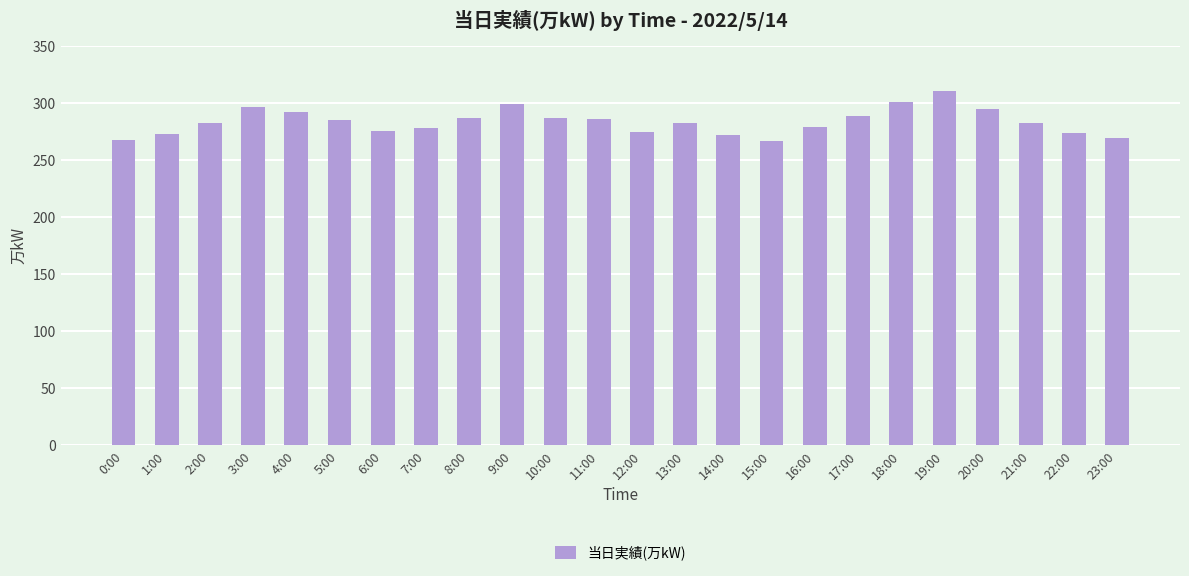

What is the difference between the values at 11:00 and 4:00?

6